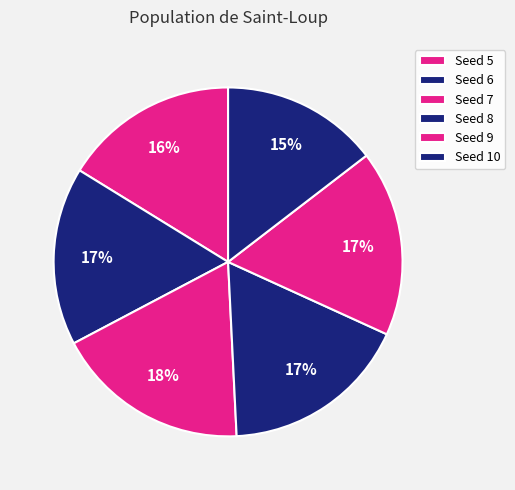

Rank the categories by value from lowest to highest.

10, 5, 6, 9, 8, 7